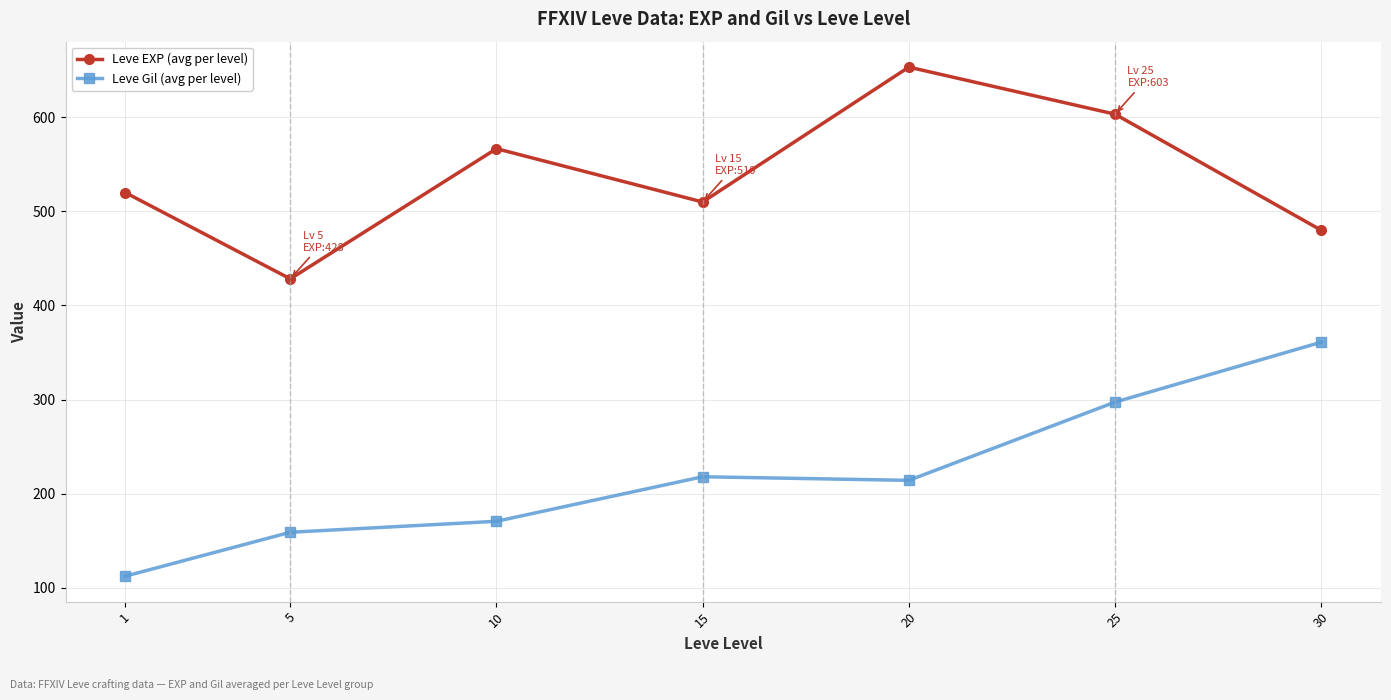

In Leve EXP (avg per level), how many points are higher than both neighbors (excluding endpoints)?

2